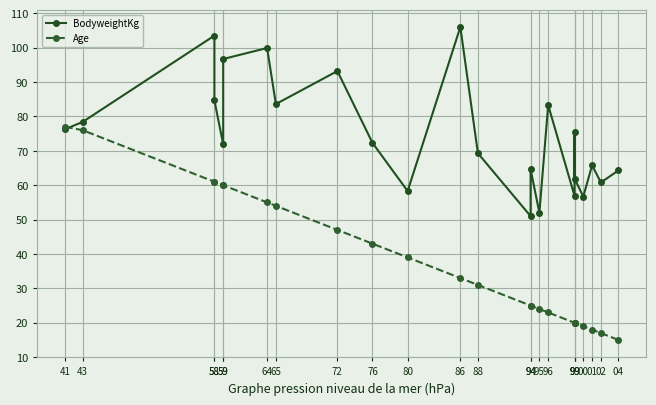

Reading left to right, extract all data points from this chart.

BodyweightKg: 76.3	78.4	103.5	84.7	71.9	96.7	99.9	83.6	93.2	72.3	58.3	106.0	69.3	51.0	64.6	52.0	83.3	56.9	75.4	61.9	56.7	65.8	60.8	64.3
Age: 77.0	76.0	61.0	61.0	60.0	60.0	55.0	54.0	47.0	43.0	39.0	33.0	31.0	25.0	25.0	24.0	23.0	20.0	20.0	20.0	19.0	18.0	17.0	15.0